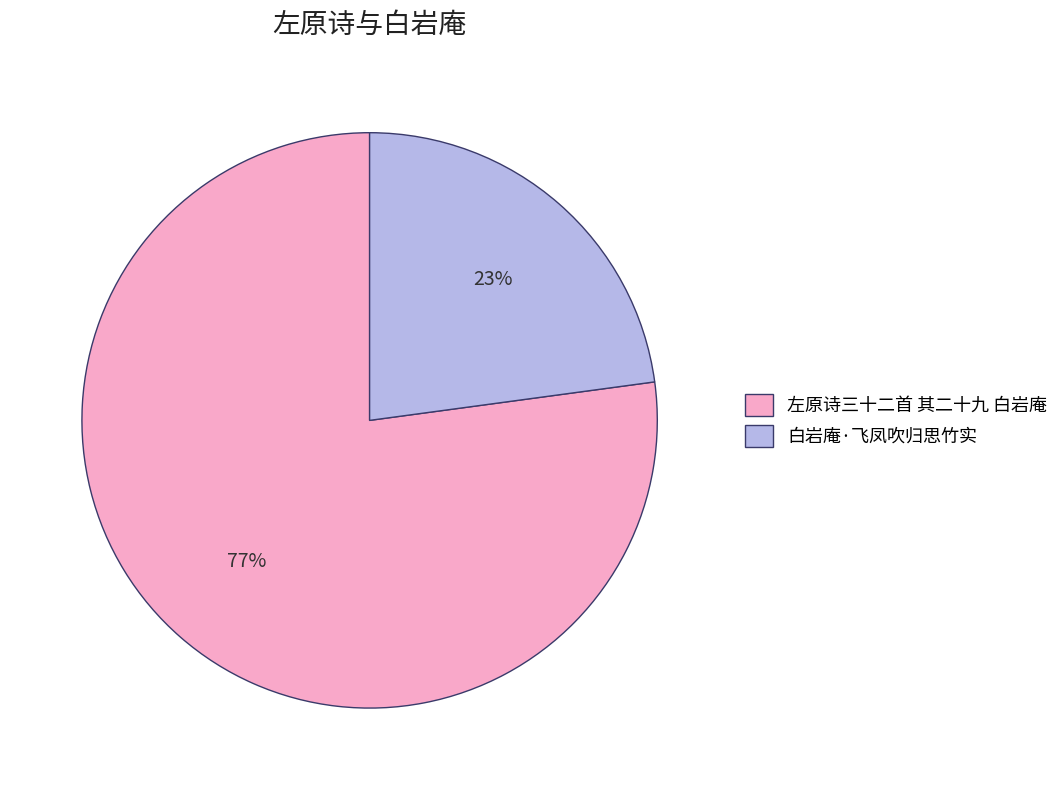

The 白岩庵·飞凤吹归思竹实 slice represents 23% of the pie. True or false?

True